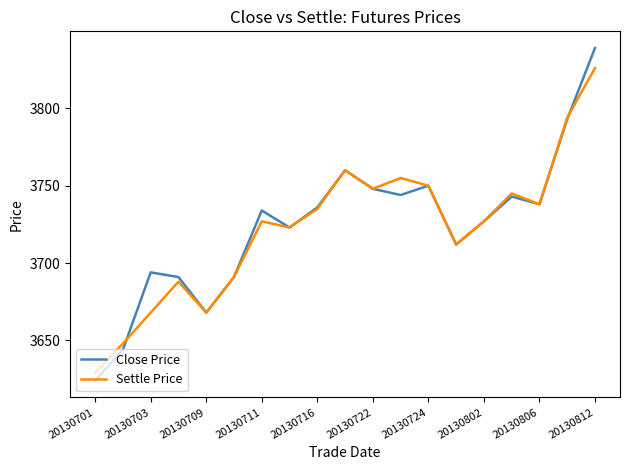

Which series has the widest spread of values?

Close Price